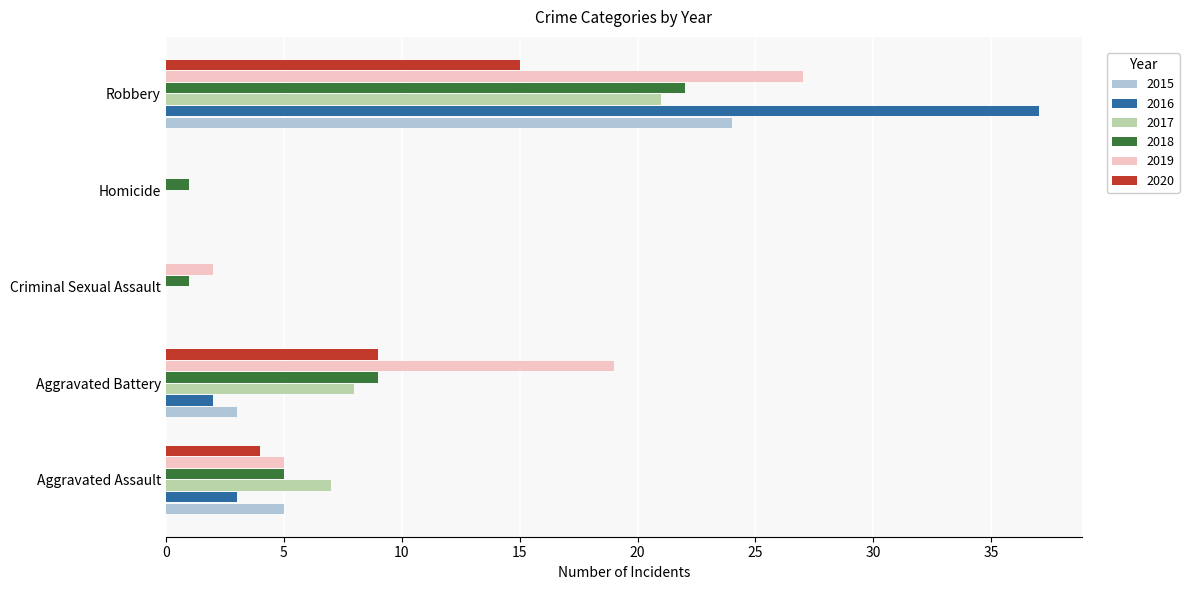

What is the total value across all series at Criminal Sexual Assault?

3